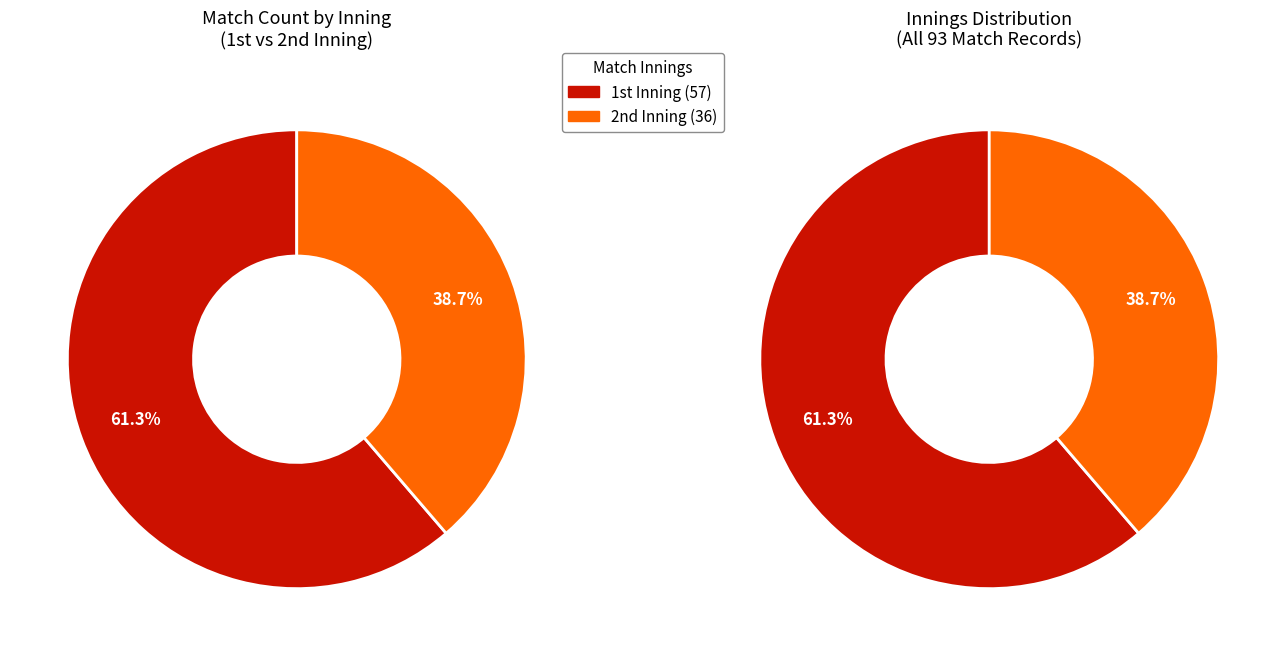

Which category accounts for the majority?

1st